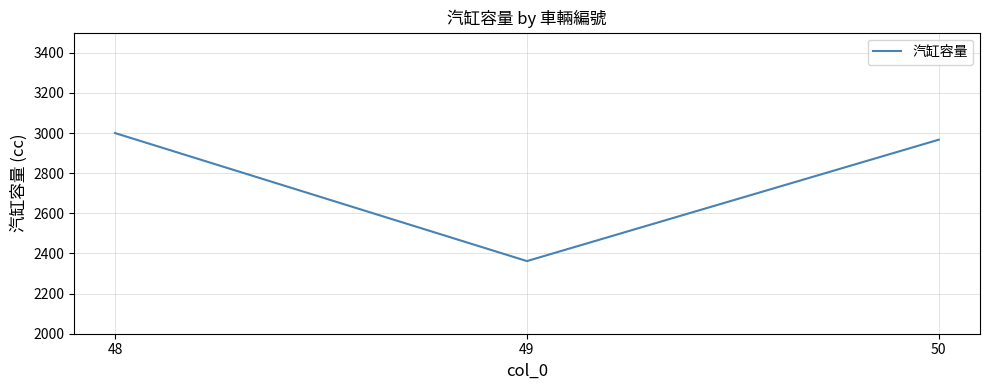

Is it true that the value at 50 is 4748?

False